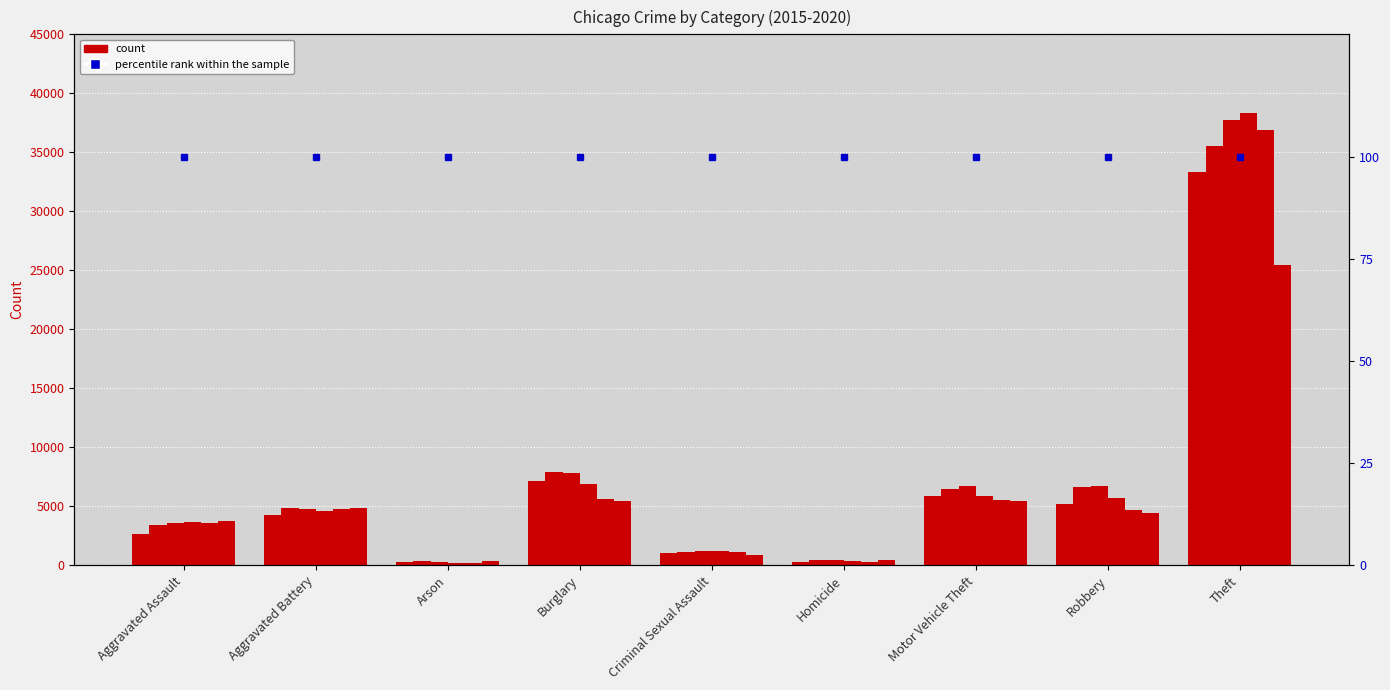

How many bars are there in each group?

6